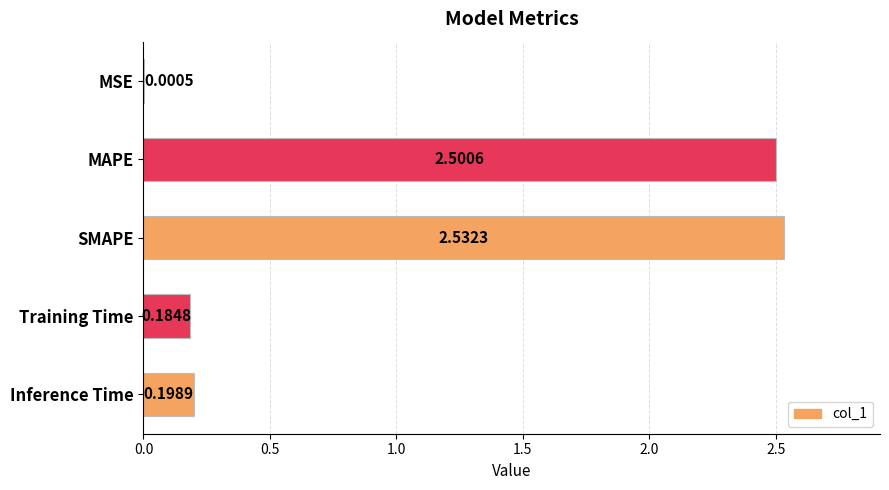

What is the sum of all values?

5.4